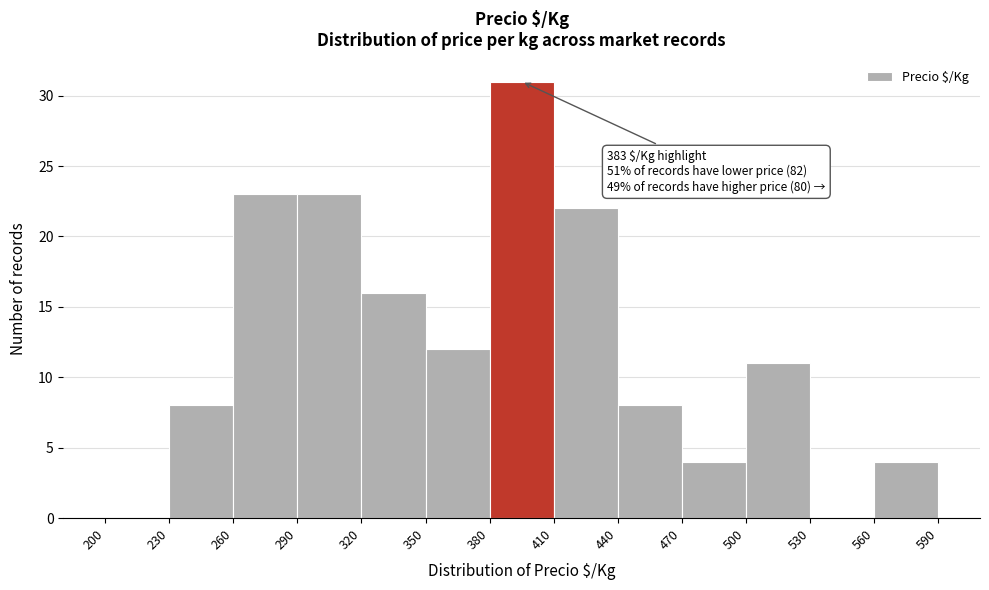

Over which range of the x-axis is the bar tallest?

380 to 410